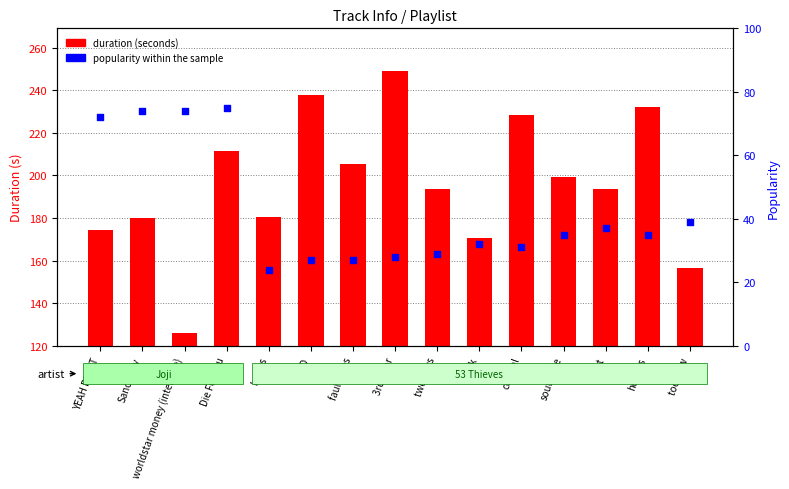

Which series contains the lowest Y value?

duration (seconds)